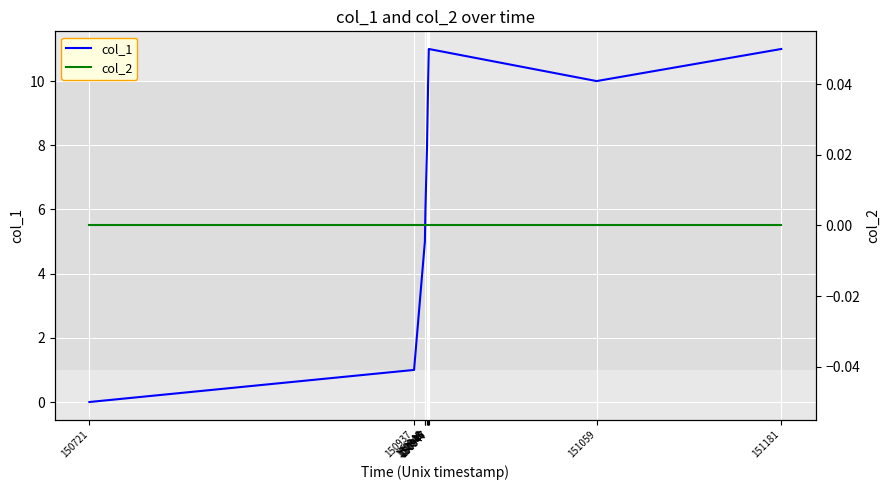

What is the value of the col_1 point at the 4th from the left?

6